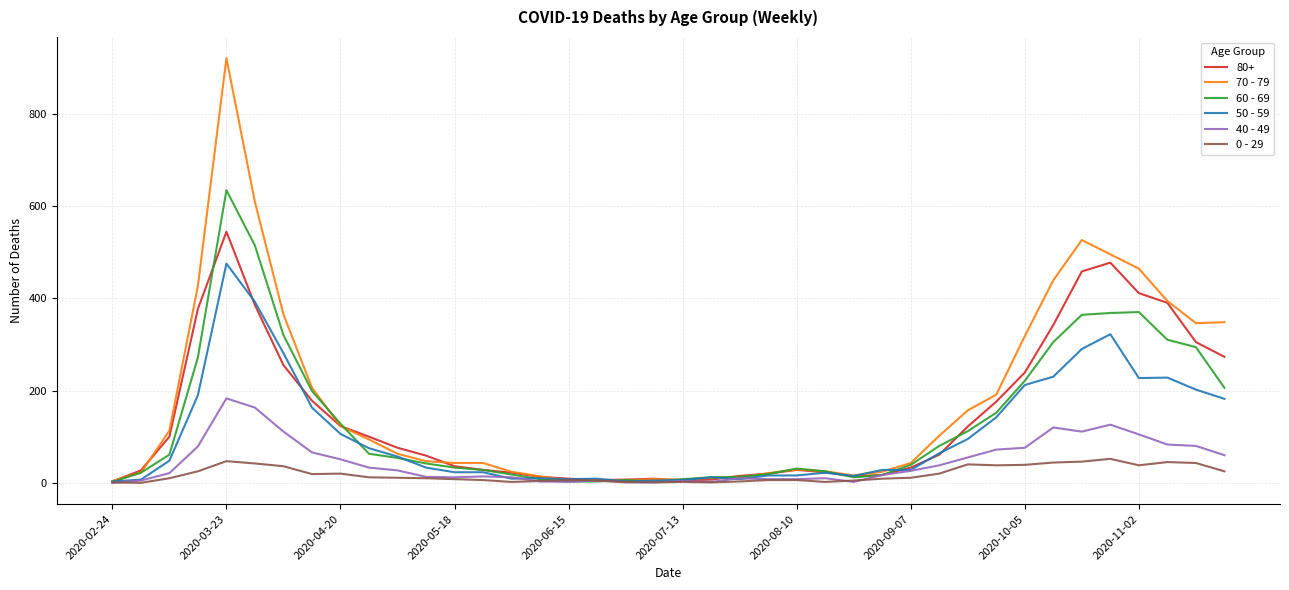

Rank the series by their maximum value, from highest to lowest.

70 - 79, 60 - 69, 80+, 50 - 59, 40 - 49, 0 - 29